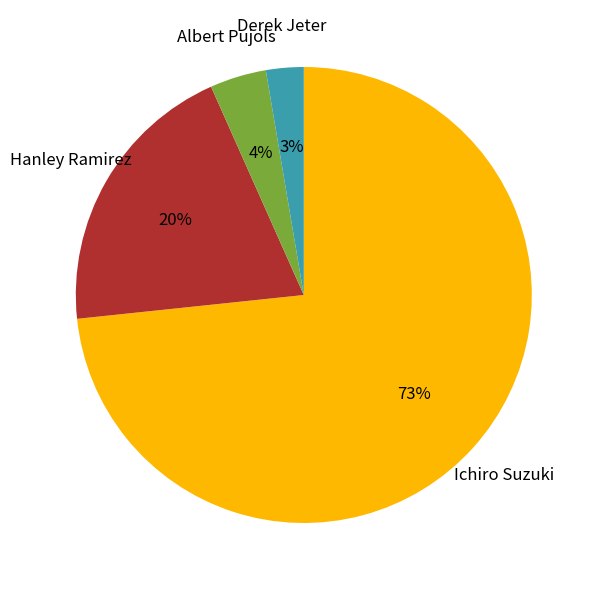

Between Hanley Ramirez and Ichiro Suzuki, which is larger?

Ichiro Suzuki